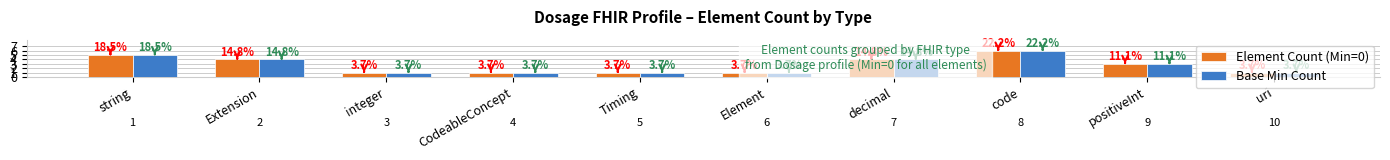

Which series has the largest range (max minus min)?

Element Count (Min=0)